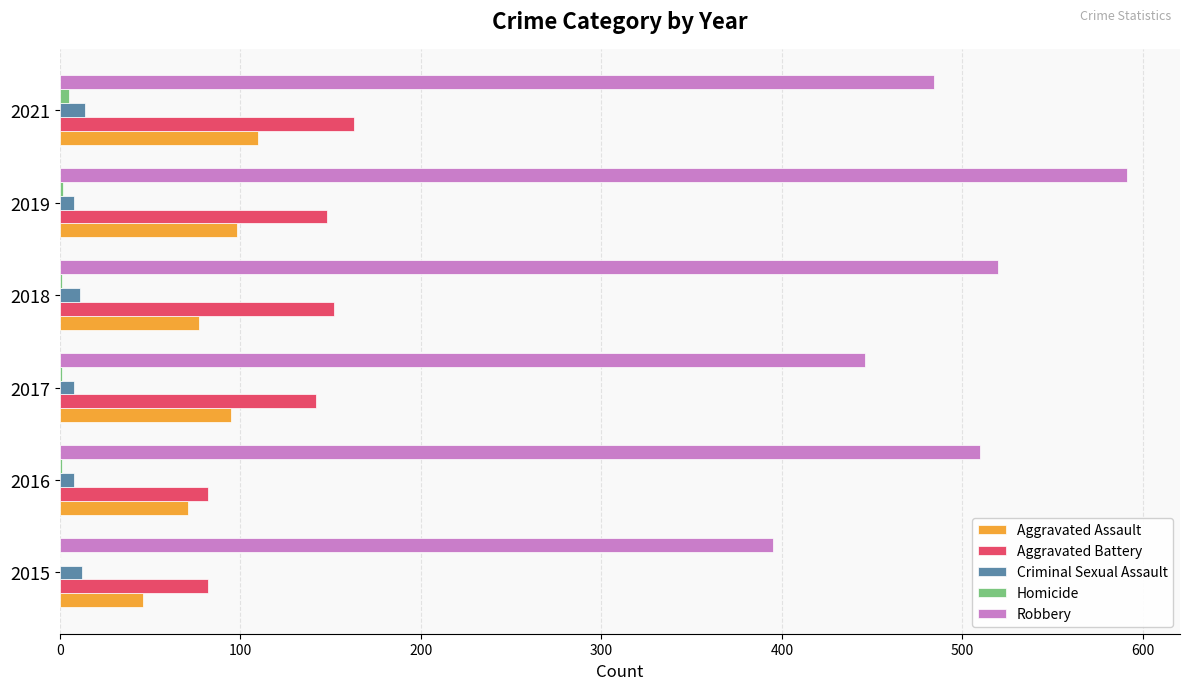

Between 2018 and 2019, which series saw the biggest shift?

Robbery